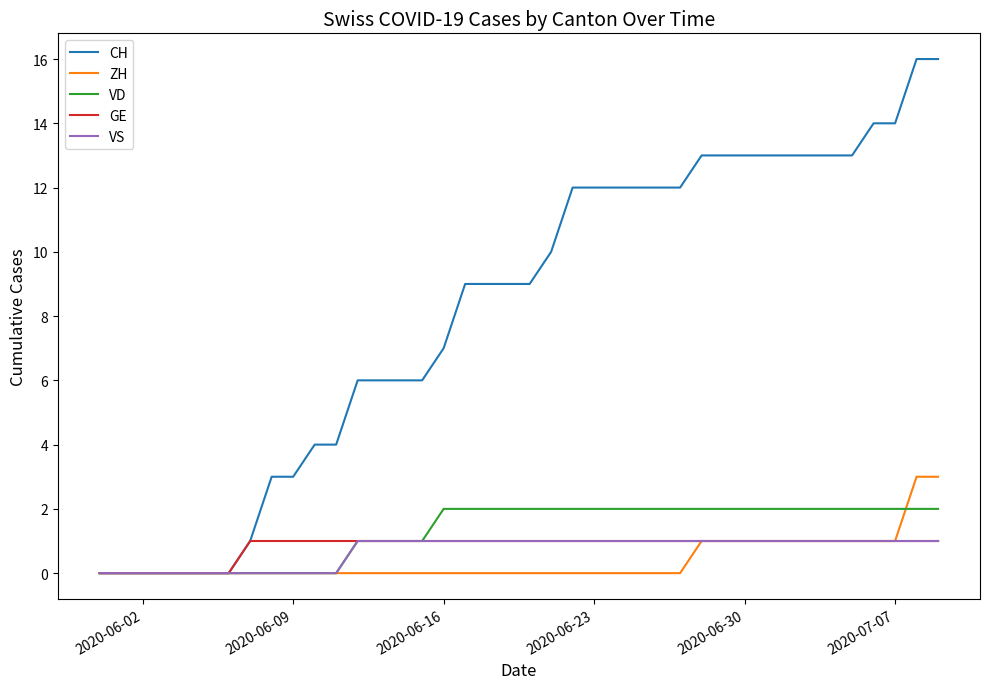

Reading left to right, what are all the values shown in this chart?

CH: 0	0	0	0	0	0	0	1	3	3	4	4	6	6	6	6	7	9	9	9	9	10	12	12	12	12	12	12	13	13	13	13	13	13	13	13	14	14	16	16
ZH: 0	0	0	0	0	0	0	0	0	0	0	0	0	0	0	0	0	0	0	0	0	0	0	0	0	0	0	0	1	1	1	1	1	1	1	1	1	1	3	3
VD: 0	0	0	0	0	0	0	0	0	0	0	0	1	1	1	1	2	2	2	2	2	2	2	2	2	2	2	2	2	2	2	2	2	2	2	2	2	2	2	2
GE: 0	0	0	0	0	0	0	1	1	1	1	1	1	1	1	1	1	1	1	1	1	1	1	1	1	1	1	1	1	1	1	1	1	1	1	1	1	1	1	1
VS: 0	0	0	0	0	0	0	0	0	0	0	0	1	1	1	1	1	1	1	1	1	1	1	1	1	1	1	1	1	1	1	1	1	1	1	1	1	1	1	1